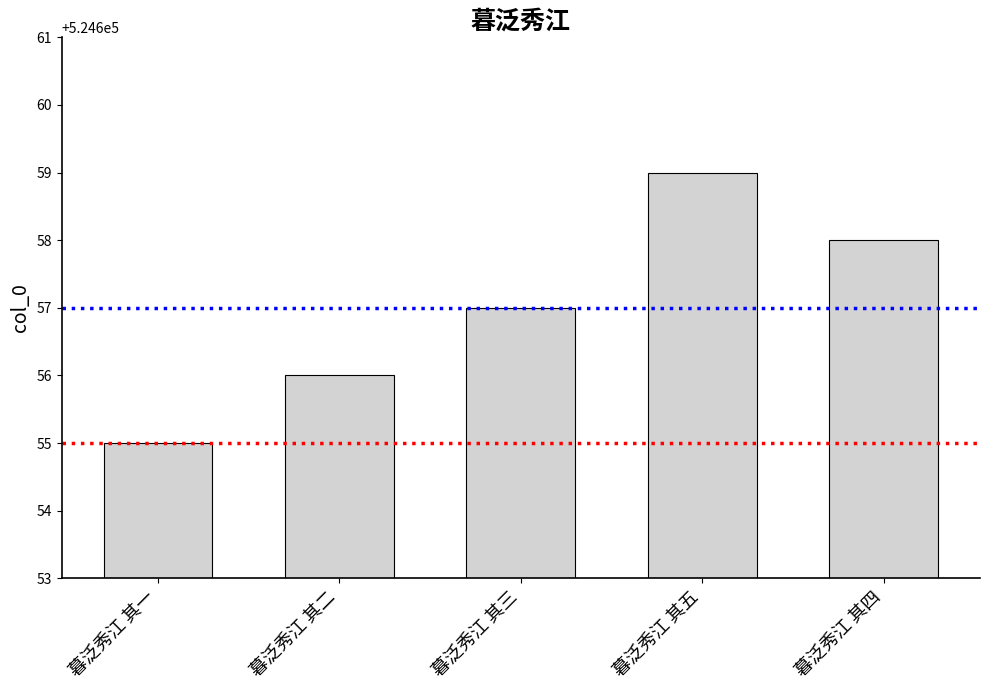

What is the change in value from 暮泛秀江 其二 to 暮泛秀江 其四?

+2